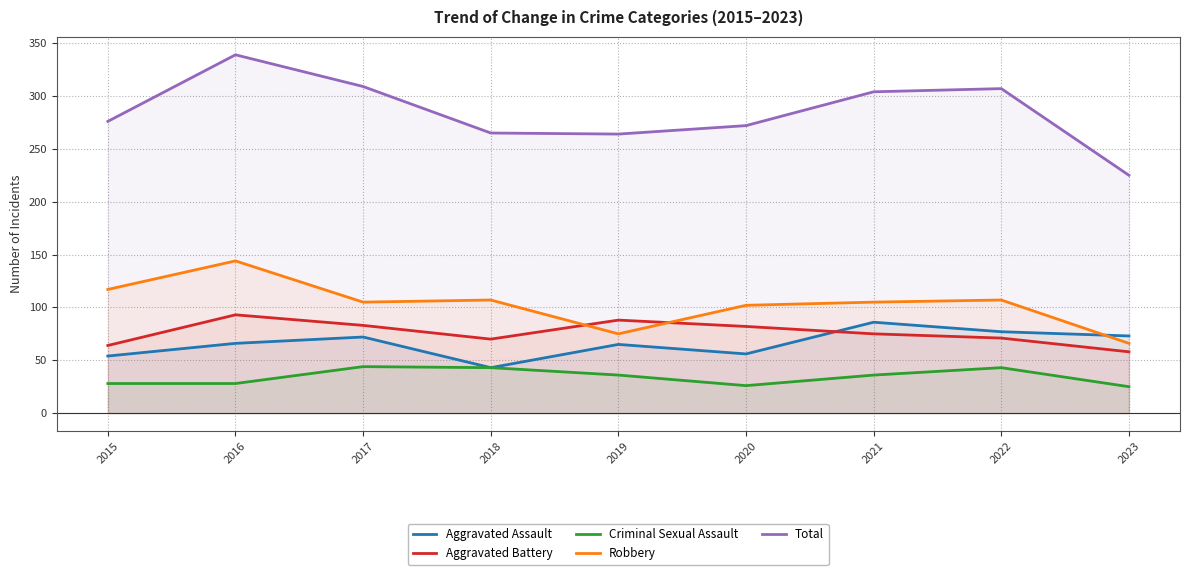

What is the smallest value displayed?

25